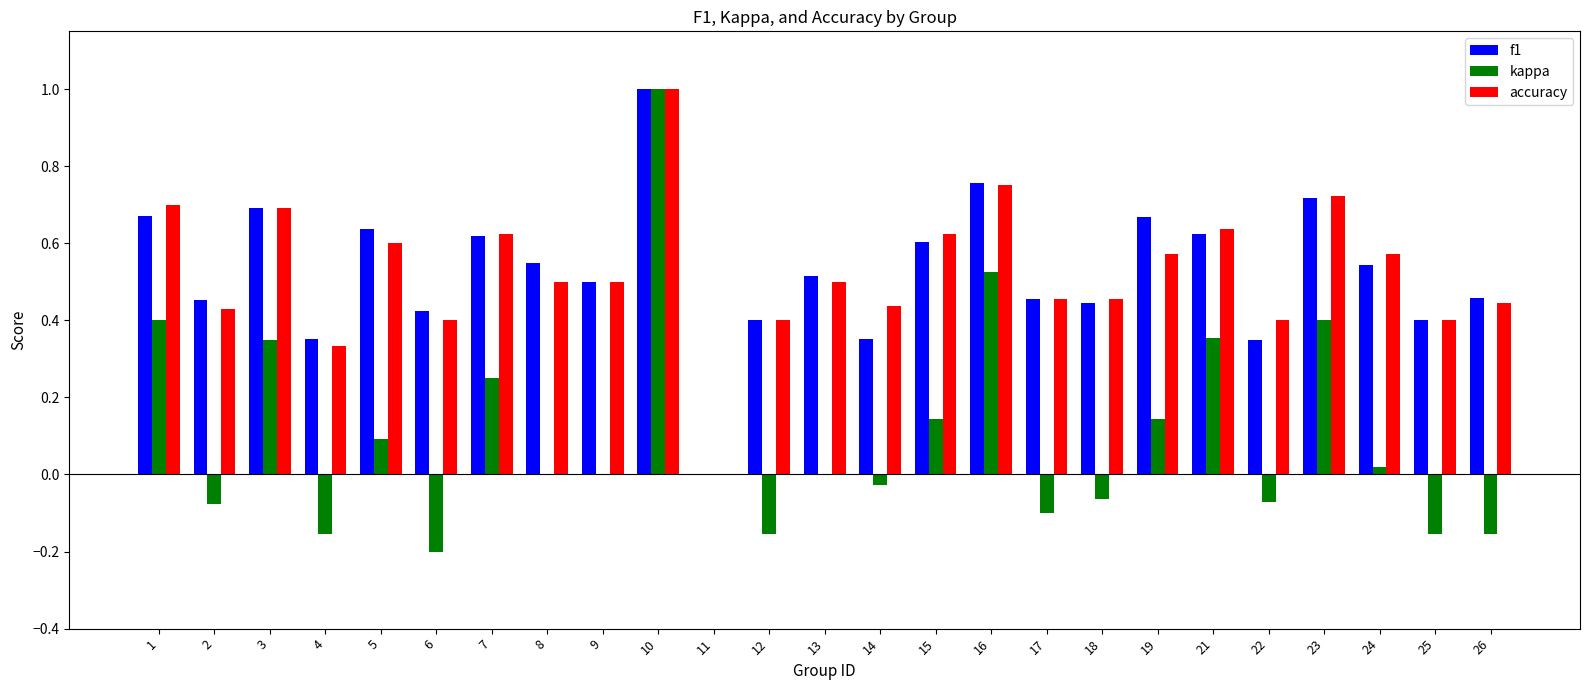

At which category is the sum across all series the highest?

10